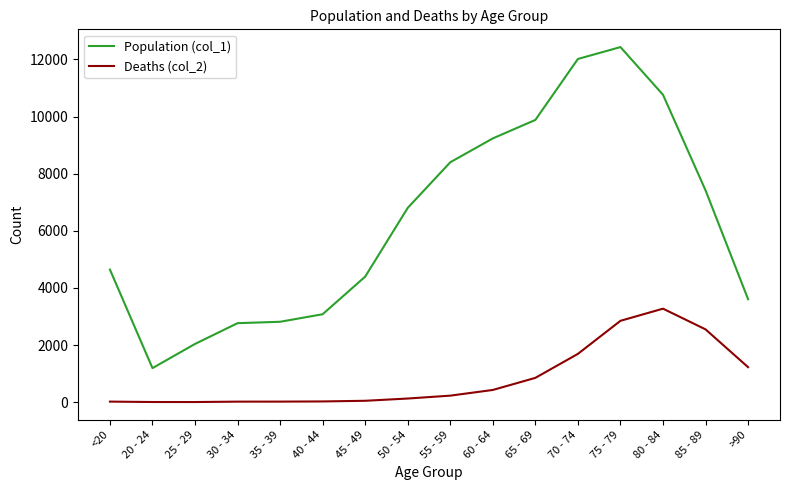

True or false: Population (col_1) and Deaths (col_2) cross at least once.

False